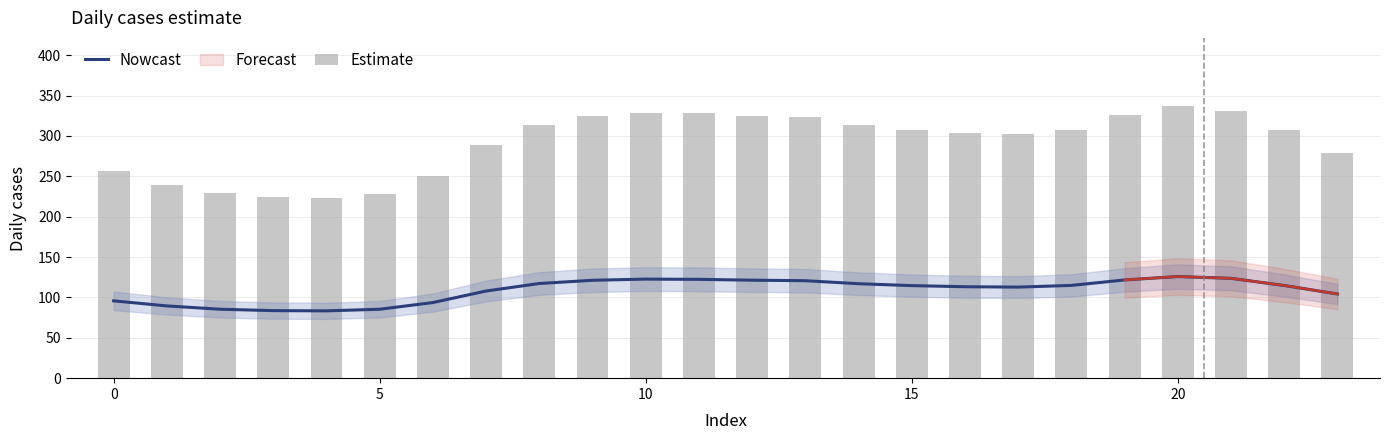

What is the minimum value for Nowcast?

83.4